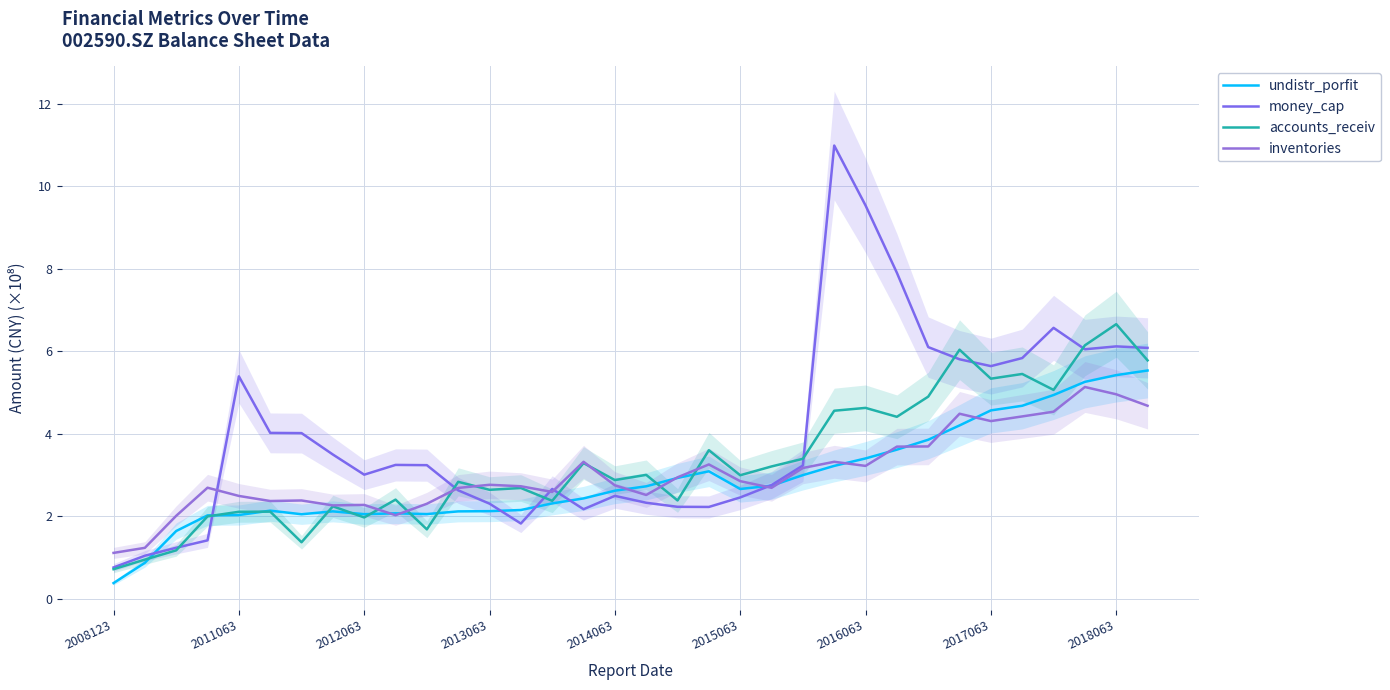

What value does the inventories series have at 2013063?

2.8